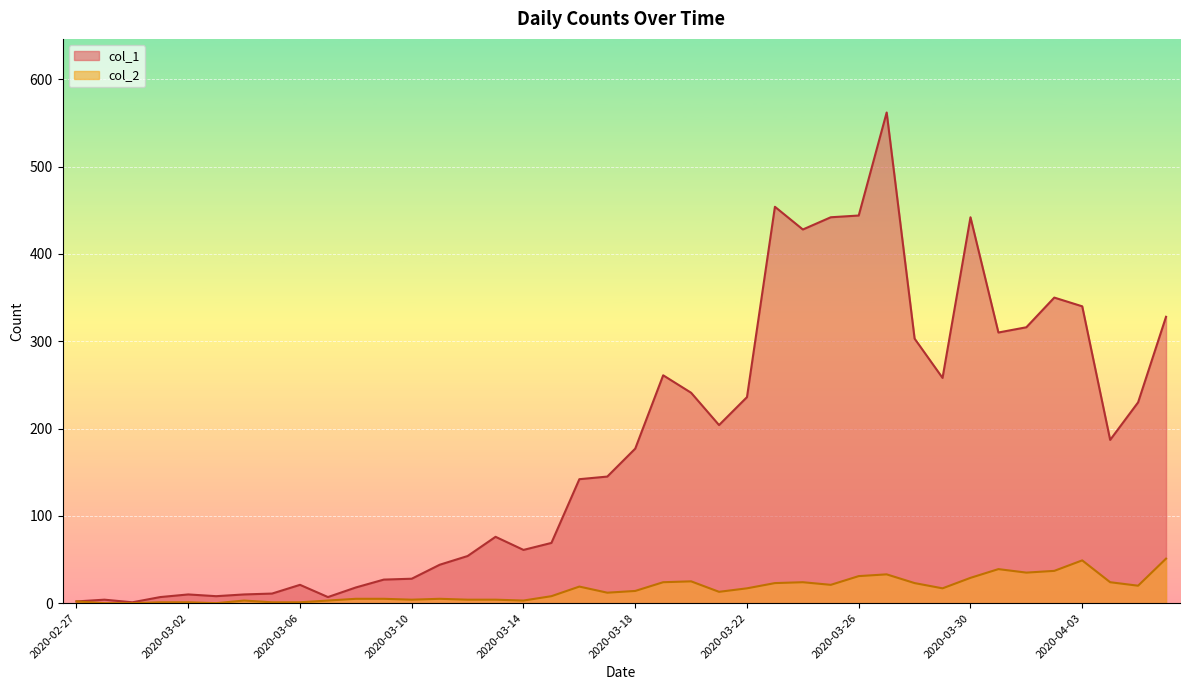

Reading left to right, what are all the values shown in this chart?

col_1: 2	4	1	7	10	8	10	11	21	7	18	27	28	44	54	76	61	69	142	145	177	261	241	204	236	454	428	442	444	562	303	258	442	310	316	350	340	187	230	328
col_2: 2	0	0	1	1	0	3	1	1	3	5	5	4	5	4	4	3	8	19	12	14	24	25	13	17	23	24	21	31	33	23	17	29	39	35	37	49	24	20	51